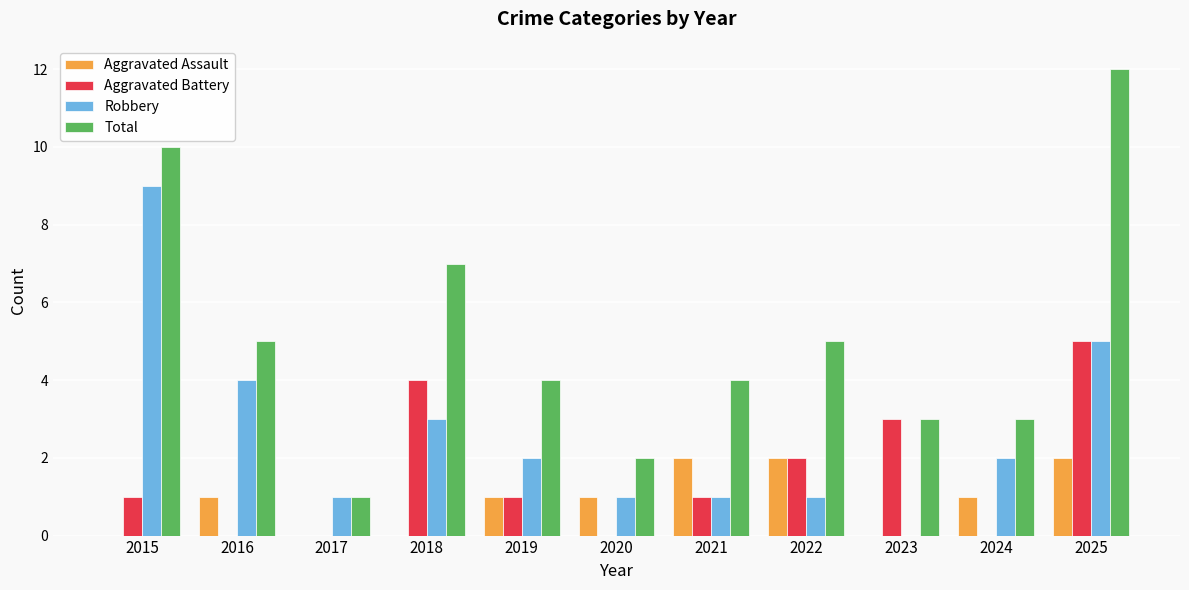

Reading left to right, list all the values displayed in this chart.

Aggravated Assault: 2015=0	2016=1	2017=0	2018=0	2019=1	2020=1	2021=2	2022=2	2023=0	2024=1	2025=2
Aggravated Battery: 2015=1	2016=0	2017=0	2018=4	2019=1	2020=0	2021=1	2022=2	2023=3	2024=0	2025=5
Robbery: 2015=9	2016=4	2017=1	2018=3	2019=2	2020=1	2021=1	2022=1	2023=0	2024=2	2025=5
Total: 2015=10	2016=5	2017=1	2018=7	2019=4	2020=2	2021=4	2022=5	2023=3	2024=3	2025=12